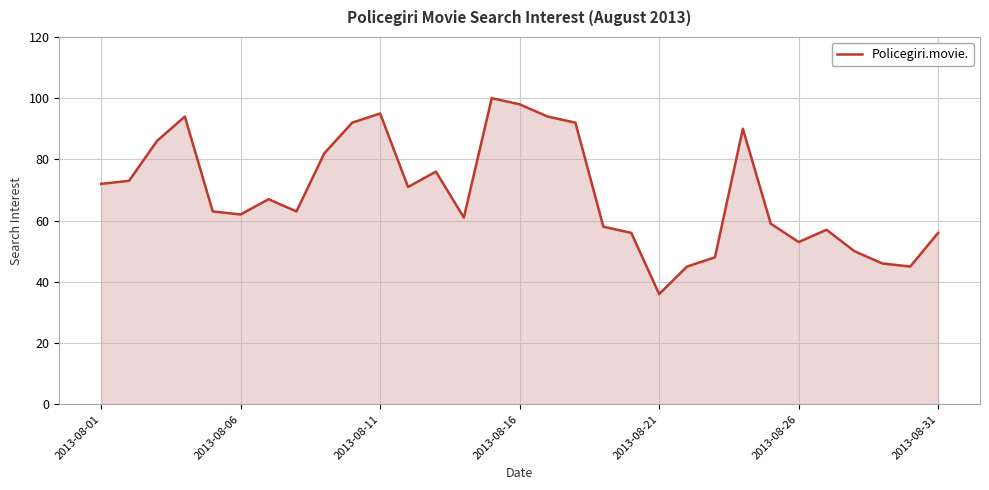

What is the difference between the maximum and minimum values?

64